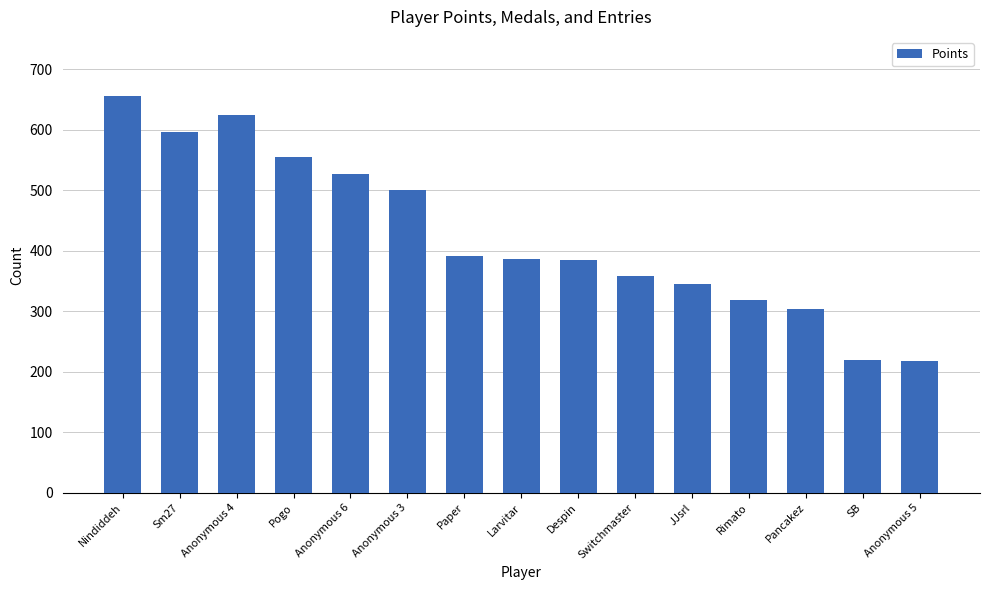

What is the greatest value displayed?

655